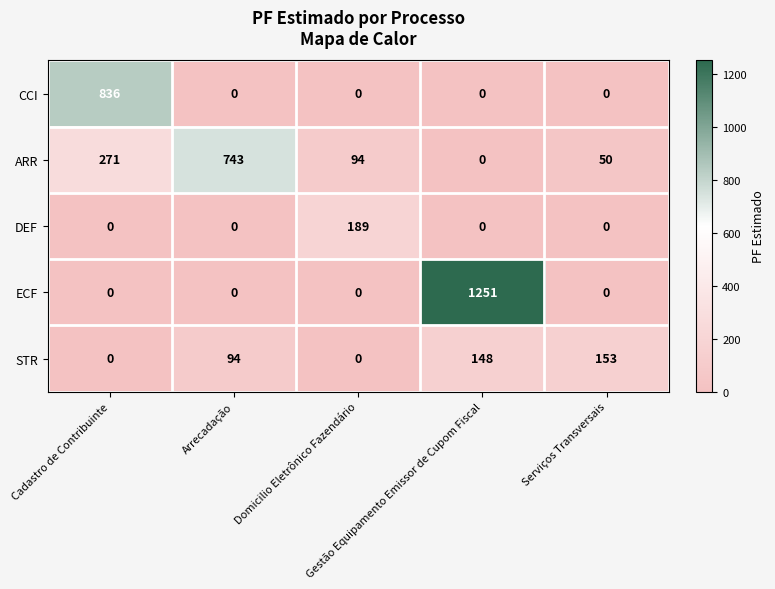

What is the average value of the DEF series?

38